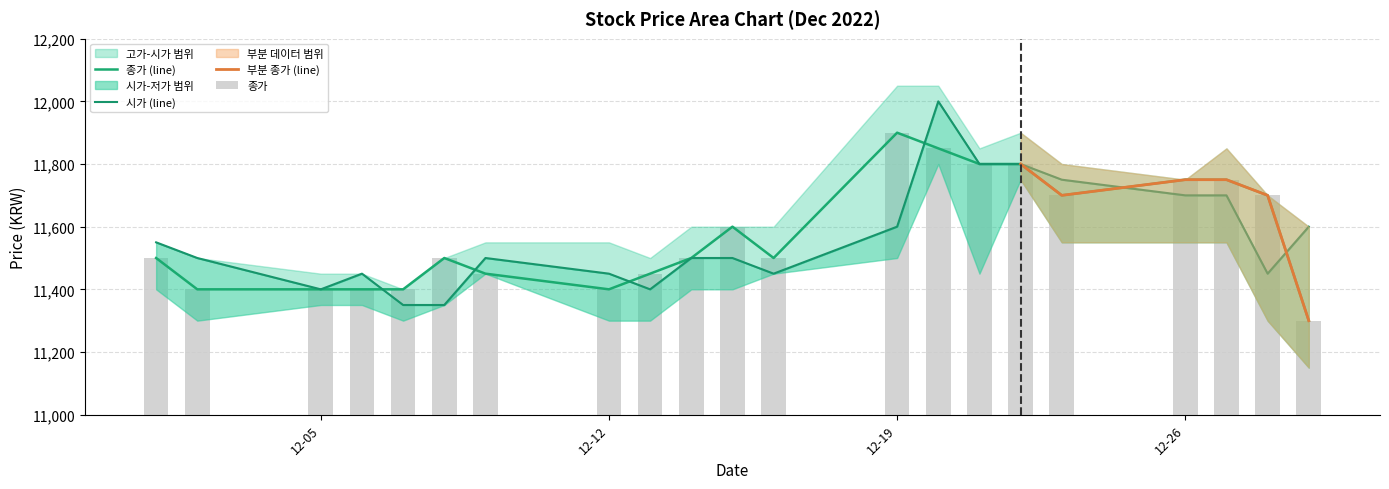

How many data points in 종가 are less than 11500?

8